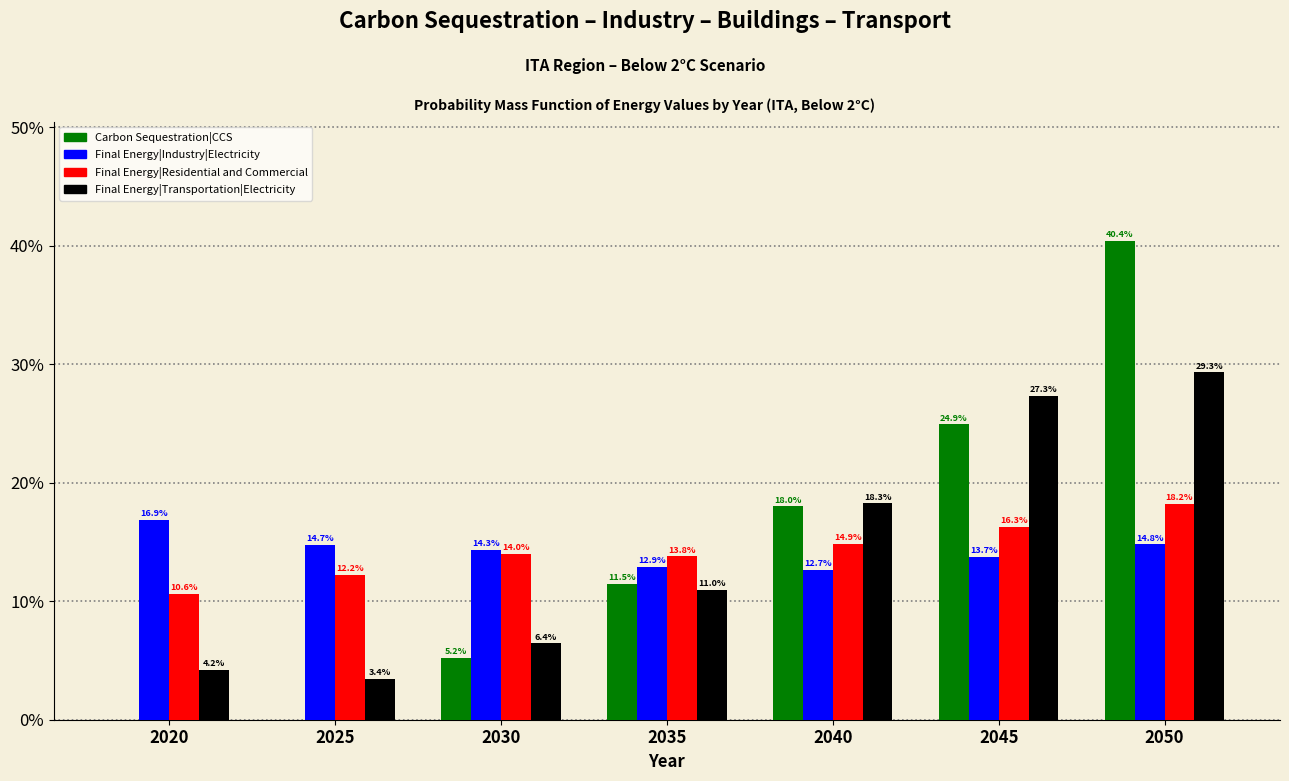

Reading right to left, what are all the values shown in this chart?

Carbon Sequestration|CCS: 2050=40.4	2045=24.9	2040=18.0	2035=11.5	2030=5.2	2025=0.0	2020=0.0
Final Energy|Industry|Electricity: 2050=14.8	2045=13.7	2040=12.7	2035=12.9	2030=14.3	2025=14.7	2020=16.9
Final Energy|Residential and Commercial: 2050=18.2	2045=16.3	2040=14.9	2035=13.8	2030=14.0	2025=12.2	2020=10.6
Final Energy|Transportation|Electricity: 2050=29.3	2045=27.3	2040=18.3	2035=11.0	2030=6.4	2025=3.4	2020=4.2